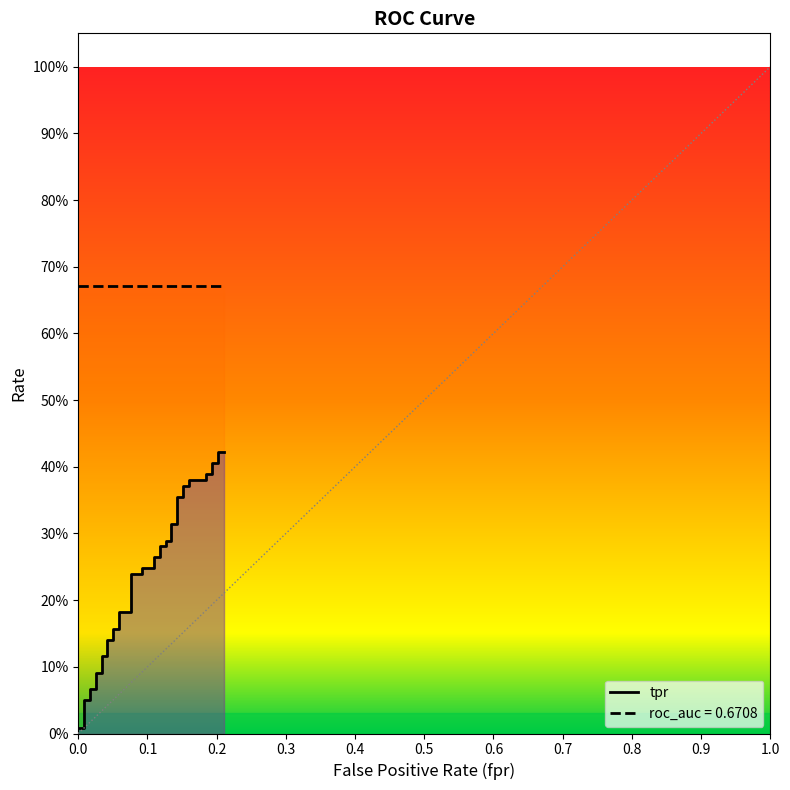

Reading left to right, what are all the values shown in this chart?

0.0	0.0	0.0	0.0	0.1	0.1	0.1	0.1	0.1	0.1	0.1	0.1	0.2	0.2	0.2	0.2	0.2	0.2	0.2	0.2	0.3	0.3	0.3	0.3	0.3	0.3	0.3	0.3	0.4	0.4	0.4	0.4	0.4	0.4	0.4	0.4	0.4	0.4	0.4	0.4